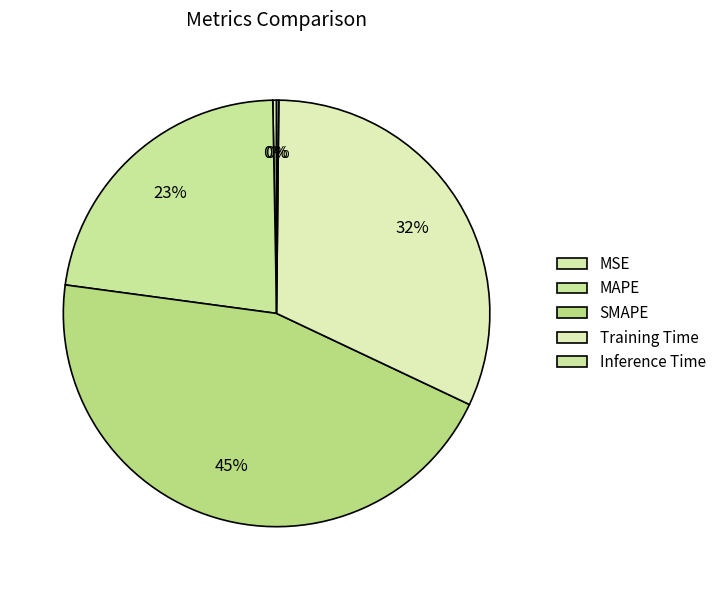

What is the smallest slice in the pie chart?

Inference Time